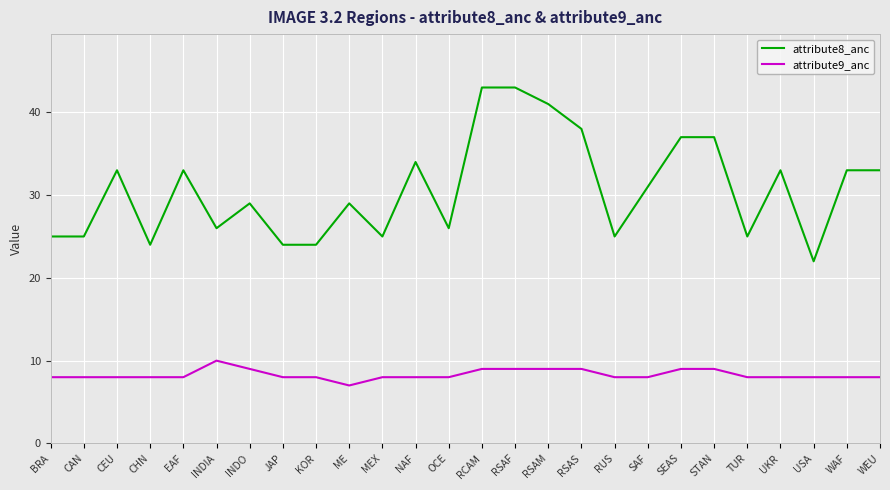

Rank the series by their maximum value, from lowest to highest.

attribute9_anc, attribute8_anc